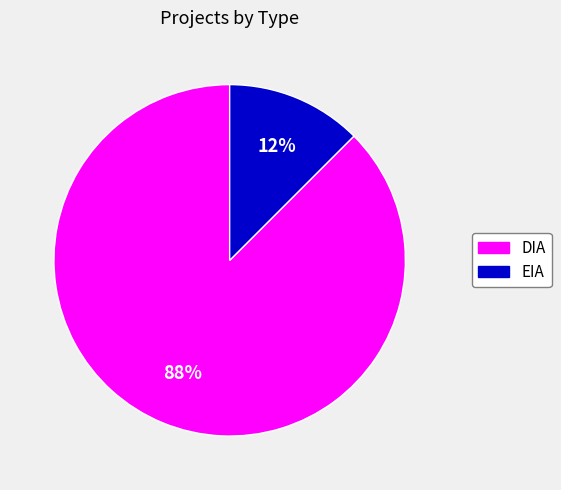

To the nearest percent, what is the combined percentage of EIA and DIA?

100%